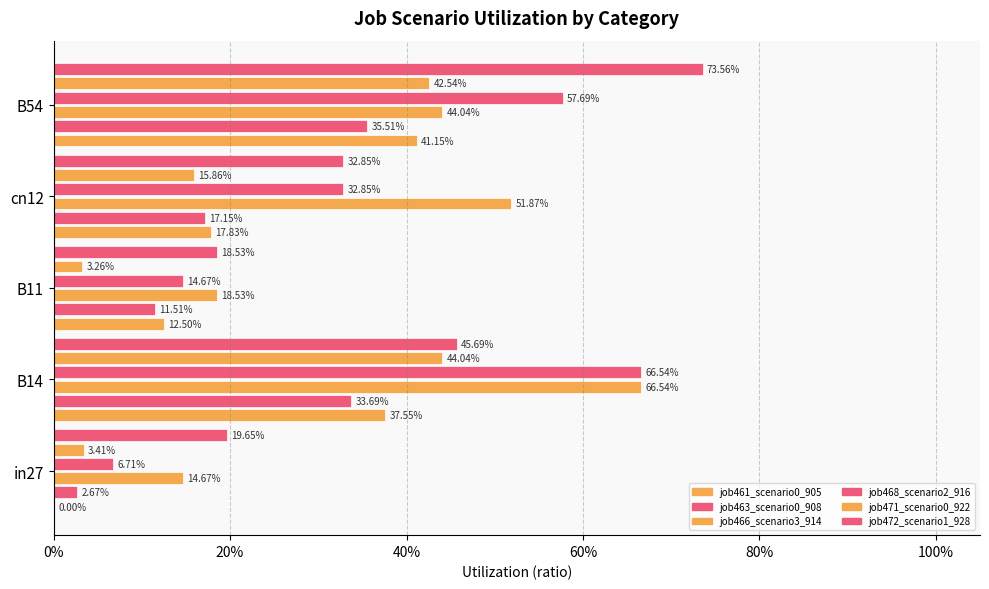

What is the difference between the second highest and second lowest values in the job466_scenario3_914 series?

0.3